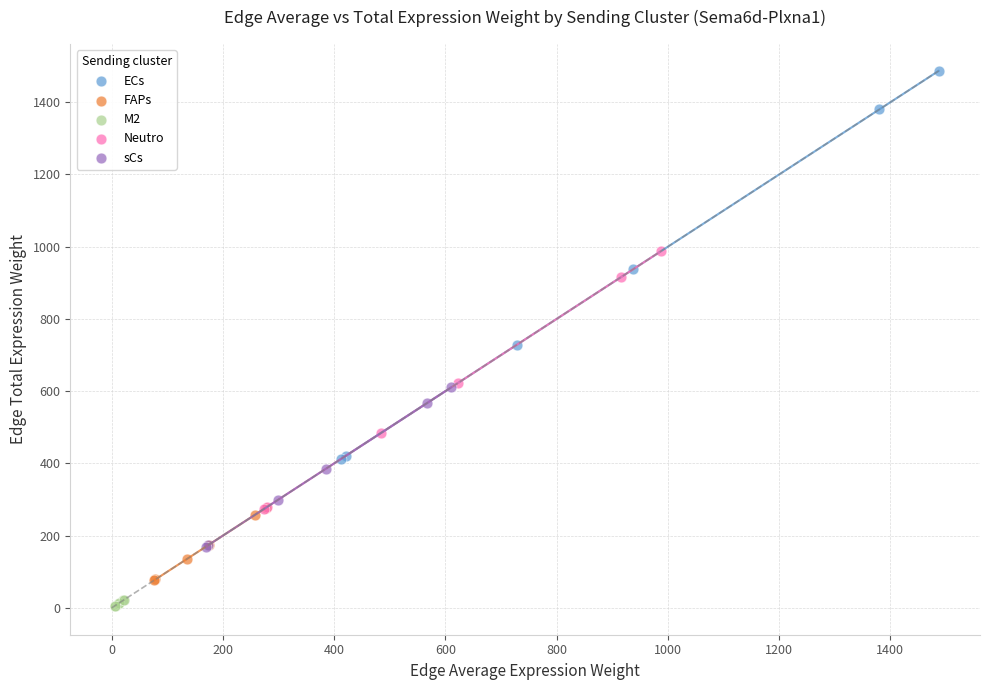

Which series has the widest spread of Y values?

ECs